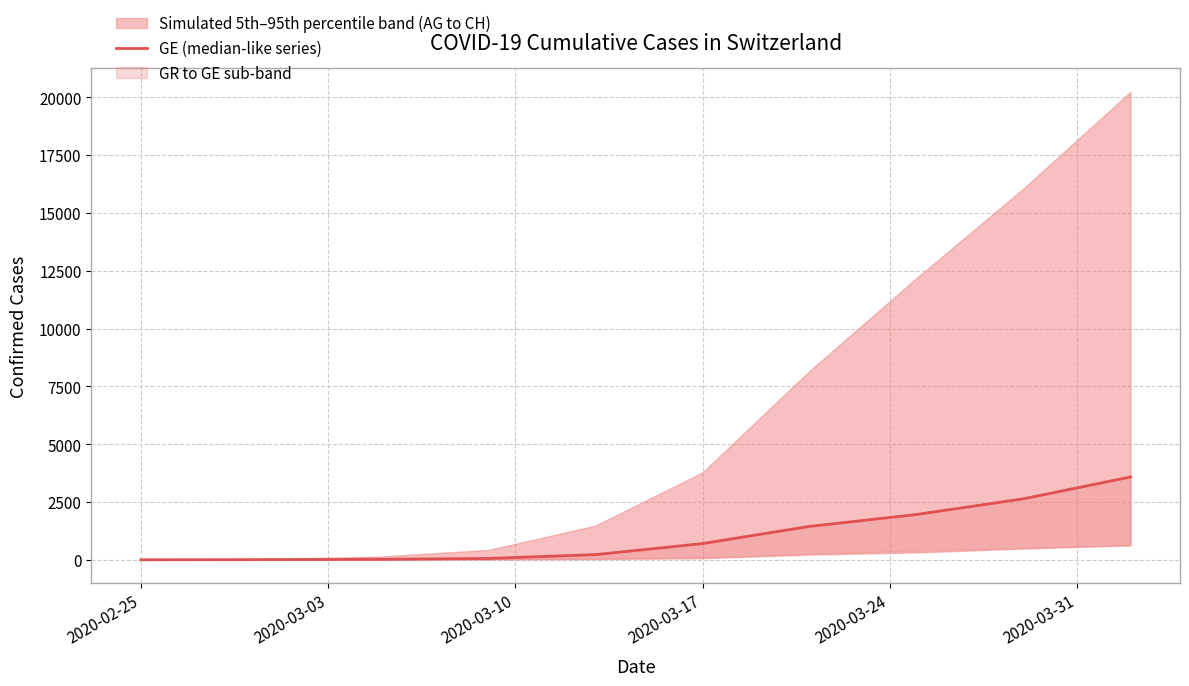

True or false: there are more than 1 points higher than both neighbors.

False